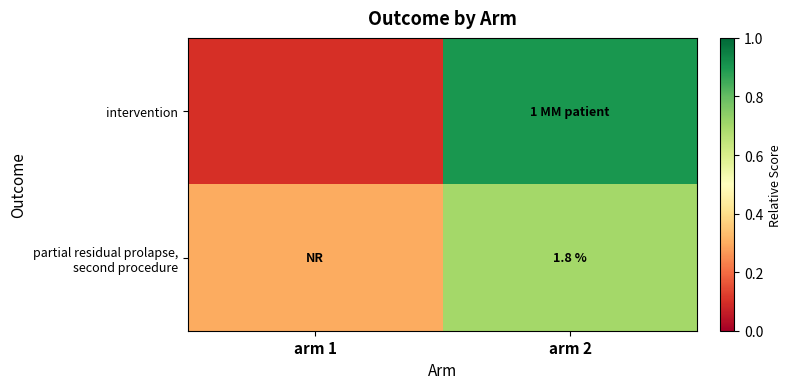

What is the sum of all intervention values?

1.0